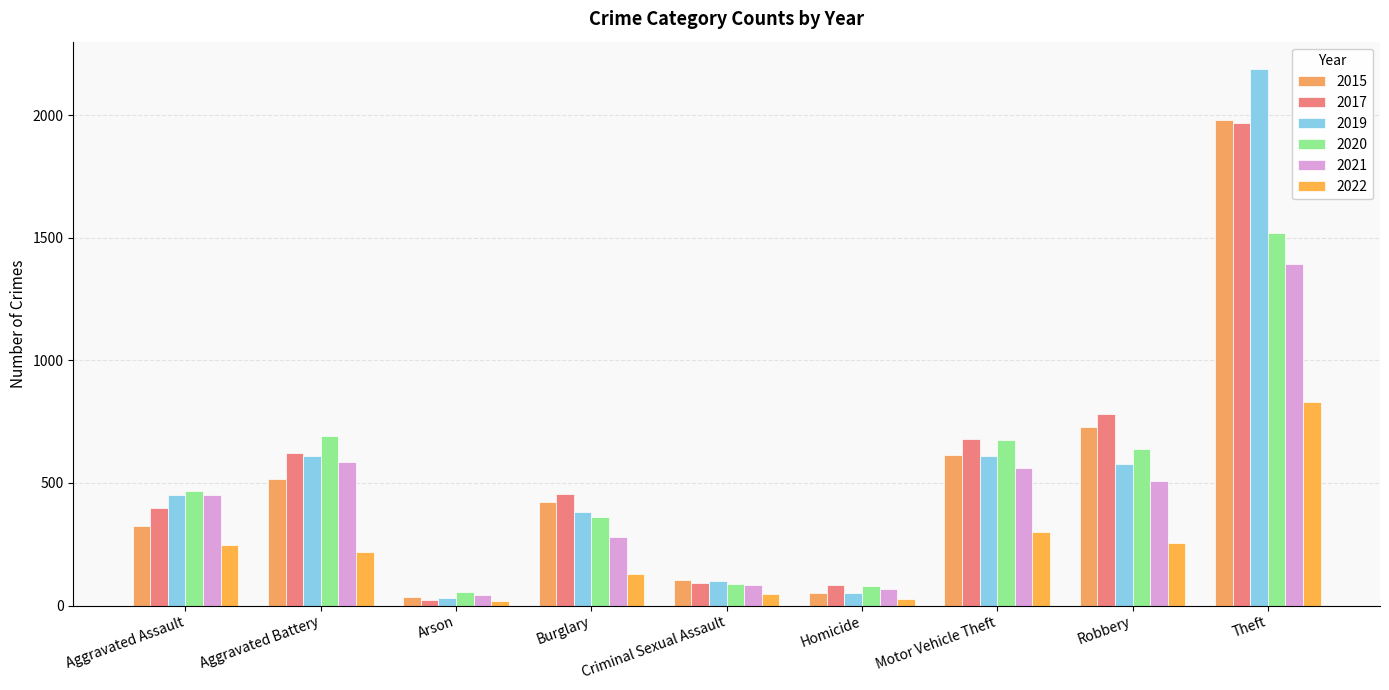

Rank the categories by 2019 value from lowest to highest.

Arson, Homicide, Criminal Sexual Assault, Burglary, Aggravated Assault, Robbery, Aggravated Battery, Motor Vehicle Theft, Theft